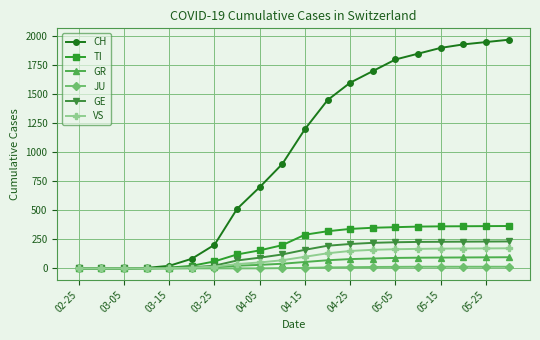

What is the value of the JU point at the 11th from the left?

4